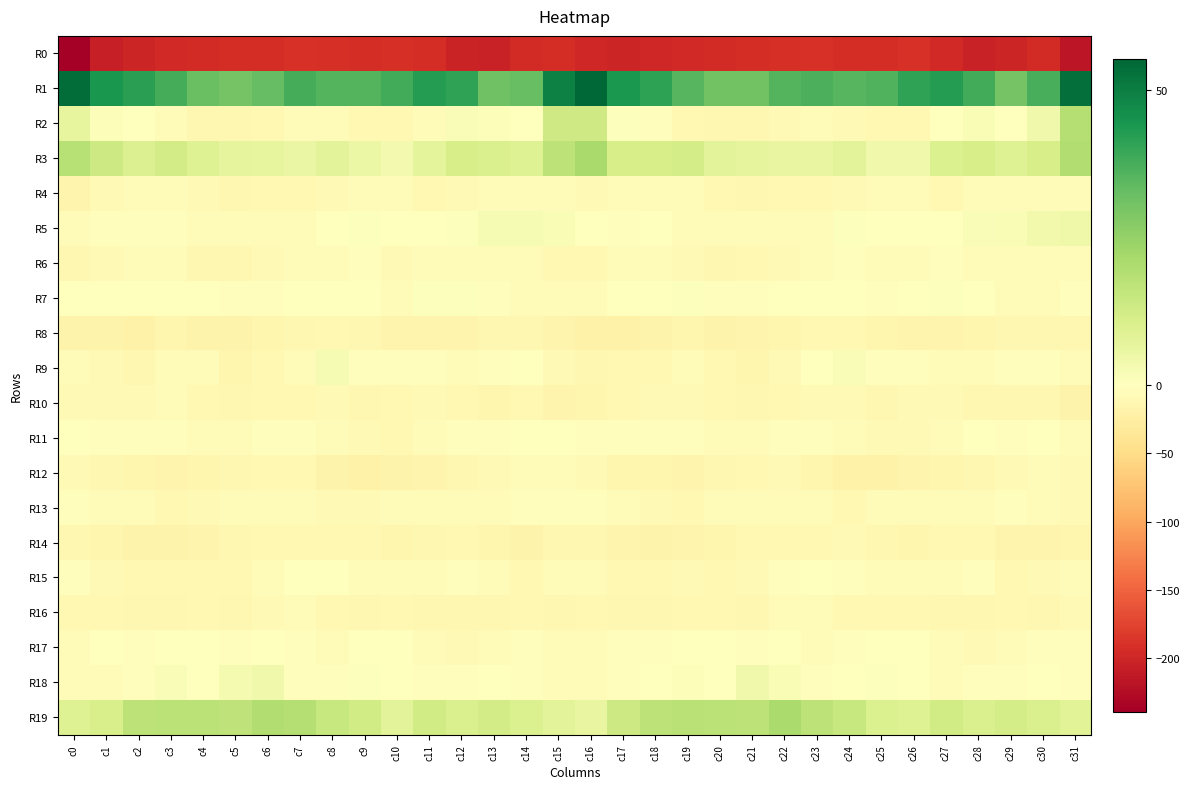

Reading left to right, what are all the values shown in this chart?

R0: c0=-239.6	c1=-206.3	c2=-200.9	c3=-198.1	c4=-195.9	c5=-194.2	c6=-192.9	c7=-189.2	c8=-191.8	c9=-193.9	c10=-191.1	c11=-194.3	c12=-202.7	c13=-204.9	c14=-196.3	c15=-194.6	c16=-198.8	c17=-201.9	c18=-199.9	c19=-197.3	c20=-195.3	c21=-193.9	c22=-191.4	c23=-189.2	c24=-193.8	c25=-192.9	c26=-190.7	c27=-197.8	c28=-205.0	c29=-201.3	c30=-195.4	c31=-216.3
R1: c0=53.6	c1=44.2	c2=41.8	c3=38.0	c4=32.2	c5=30.4	c6=33.1	c7=37.7	c8=35.5	c9=35.8	c10=38.1	c11=42.5	c12=40.9	c13=31.5	c14=32.8	c15=49.4	c16=55.3	c17=43.7	c18=41.2	c19=35.4	c20=30.8	c21=30.7	c22=35.5	c23=37.1	c24=35.2	c25=36.1	c26=40.7	c27=42.4	c28=38.1	c29=30.5	c30=37.5	c31=53.5
R2: c0=6.7	c1=1.2	c2=-1.4	c3=-7.2	c4=-11.3	c5=-12.0	c6=-9.5	c7=-5.0	c8=-7.4	c9=-10.1	c10=-10.7	c11=-5.2	c12=1.3	c13=0.9	c14=0.4	c15=13.3	c16=13.1	c17=0.6	c18=-2.6	c19=-9.4	c20=-12.1	c21=-11.2	c22=-7.9	c23=-5.0	c24=-8.9	c25=-10.5	c26=-9.7	c27=-1.7	c28=2.1	c29=-0.2	c30=4.1	c31=19.0
R3: c0=18.4	c1=13.6	c2=9.8	c3=12.4	c4=9.4	c5=7.3	c6=6.8	c7=6.0	c8=8.0	c9=5.6	c10=3.4	c11=7.7	c12=11.6	c13=10.5	c14=9.1	c15=17.1	c16=21.6	c17=11.5	c18=11.5	c19=11.8	c20=8.1	c21=7.1	c22=6.4	c23=6.3	c24=7.9	c25=4.2	c26=4.2	c27=10.0	c28=11.5	c29=9.2	c30=11.2	c31=19.5
R4: c0=-16.8	c1=-8.2	c2=-4.6	c3=-5.6	c4=-7.6	c5=-11.8	c6=-10.3	c7=-9.8	c8=-8.6	c9=-6.7	c10=-5.5	c11=-9.7	c12=-8.1	c13=-5.0	c14=-6.0	c15=-6.3	c16=-7.6	c17=-6.0	c18=-4.6	c19=-5.7	c20=-9.4	c21=-11.9	c22=-9.7	c23=-9.4	c24=-8.4	c25=-5.2	c26=-7.2	c27=-10.0	c28=-6.7	c29=-5.2	c30=-5.6	c31=-4.3
R5: c0=-4.6	c1=-2.8	c2=-1.9	c3=-3.1	c4=-5.3	c5=-5.7	c6=-6.7	c7=-6.7	c8=-1.0	c9=0.5	c10=-1.5	c11=-0.6	c12=0.5	c13=2.4	c14=2.5	c15=1.9	c16=-0.8	c17=-2.6	c18=-1.8	c19=-4.1	c20=-5.2	c21=-6.1	c22=-7.4	c23=-4.7	c24=0.8	c25=-0.7	c26=-1.3	c27=-0.7	c28=1.7	c29=2.2	c30=3.6	c31=4.5
R6: c0=-11.9	c1=-7.9	c2=-5.9	c3=-6.3	c4=-11.7	c5=-12.2	c6=-8.9	c7=-6.4	c8=-5.6	c9=-3.2	c10=-8.4	c11=-4.1	c12=-4.3	c13=-5.9	c14=-6.5	c15=-10.1	c16=-10.5	c17=-7.1	c18=-5.9	c19=-7.7	c20=-12.7	c21=-11.1	c22=-7.5	c23=-6.7	c24=-3.0	c25=-6.3	c26=-6.9	c27=-3.5	c28=-4.9	c29=-6.2	c30=-6.5	c31=-6.7
R7: c0=-0.4	c1=-1.2	c2=-0.8	c3=0.3	c4=-1.4	c5=-3.1	c6=-2.3	c7=-1.1	c8=-1.6	c9=-1.4	c10=-3.8	c11=0.6	c12=0.7	c13=-3.0	c14=-6.5	c15=-6.8	c16=-4.6	c17=-1.8	c18=-0.8	c19=0.7	c20=-2.4	c21=-3.0	c22=-1.8	c23=-1.5	c24=-0.7	c25=-3.4	c26=-1.6	c27=0.8	c28=0.0	c29=-5.3	c30=-5.2	c31=-2.4
R8: c0=-16.9	c1=-18.1	c2=-18.9	c3=-14.2	c4=-17.1	c5=-17.1	c6=-14.4	c7=-12.8	c8=-9.5	c9=-12.6	c10=-16.5	c11=-15.6	c12=-15.8	c13=-12.2	c14=-12.2	c15=-16.6	c16=-20.1	c17=-19.5	c18=-17.6	c19=-13.7	c20=-18.1	c21=-16.0	c22=-14.3	c23=-11.0	c24=-10.3	c25=-14.6	c26=-16.0	c27=-16.0	c28=-14.8	c29=-12.1	c30=-12.1	c31=-11.6
R9: c0=-7.1	c1=-8.7	c2=-11.7	c3=-5.5	c4=-7.3	c5=-13.6	c6=-10.8	c7=-4.6	c8=2.2	c9=-2.0	c10=-3.0	c11=-3.2	c12=-3.9	c13=-3.6	c14=-1.8	c15=-8.3	c16=-11.3	c17=-10.9	c18=-10.5	c19=-3.8	c20=-10.2	c21=-13.9	c22=-8.6	c23=-1.5	c24=1.7	c25=-3.3	c26=-2.5	c27=-4.0	c28=-4.0	c29=-2.7	c30=-3.0	c31=-5.2
R10: c0=-7.8	c1=-8.8	c2=-9.2	c3=-7.4	c4=-9.4	c5=-11.5	c6=-10.9	c7=-9.4	c8=-7.8	c9=-12.3	c10=-10.4	c11=-7.7	c12=-10.1	c13=-13.9	c14=-11.1	c15=-15.0	c16=-13.4	c17=-10.0	c18=-8.4	c19=-7.8	c20=-10.1	c21=-11.8	c22=-10.3	c23=-8.6	c24=-9.2	c25=-12.3	c26=-9.3	c27=-7.6	c28=-12.1	c29=-12.8	c30=-12.4	c31=-16.9
R11: c0=-0.1	c1=-2.5	c2=-2.6	c3=-2.1	c4=-3.9	c5=-6.1	c6=-3.3	c7=-3.4	c8=-4.3	c9=-7.5	c10=-9.7	c11=-6.6	c12=-2.6	c13=-1.9	c14=-0.8	c15=-1.6	c16=-2.8	c17=-3.2	c18=-1.9	c19=-2.7	c20=-5.2	c21=-5.2	c22=-2.9	c23=-3.7	c24=-5.6	c25=-8.5	c26=-9.2	c27=-4.8	c28=-1.6	c29=-1.9	c30=-1.4	c31=-4.7
R12: c0=-8.5	c1=-12.9	c2=-13.7	c3=-15.4	c4=-14.2	c5=-11.4	c6=-9.5	c7=-10.6	c8=-18.4	c9=-19.9	c10=-17.6	c11=-15.3	c12=-12.2	c13=-9.3	c14=-7.1	c15=-5.6	c16=-8.1	c17=-13.7	c18=-13.7	c19=-15.9	c20=-12.9	c21=-10.9	c22=-8.7	c23=-13.5	c24=-20.6	c25=-18.7	c26=-16.8	c27=-13.9	c28=-11.4	c29=-8.5	c30=-7.1	c31=-8.3
R13: c0=-3.5	c1=-6.3	c2=-7.4	c3=-10.2	c4=-8.2	c5=-3.8	c6=-5.8	c7=-6.3	c8=-9.3	c9=-8.6	c10=-5.8	c11=-5.2	c12=-6.0	c13=-4.3	c14=-3.0	c15=-3.3	c16=-3.3	c17=-6.4	c18=-8.4	c19=-10.6	c20=-5.6	c21=-4.3	c22=-6.1	c23=-6.9	c24=-10.4	c25=-6.8	c26=-5.4	c27=-5.6	c28=-6.0	c29=-3.6	c30=-4.0	c31=-7.6
R14: c0=-12.5	c1=-14.5	c2=-17.5	c3=-16.9	c4=-16.4	c5=-11.3	c6=-10.1	c7=-10.6	c8=-9.4	c9=-11.2	c10=-14.4	c11=-11.3	c12=-9.7	c13=-14.0	c14=-17.0	c15=-12.8	c16=-11.4	c17=-15.2	c18=-17.7	c19=-16.8	c20=-14.4	c21=-10.4	c22=-9.9	c23=-10.6	c24=-9.2	c25=-12.7	c26=-14.0	c27=-10.0	c28=-10.7	c29=-16.1	c30=-16.6	c31=-14.0
R15: c0=-2.2	c1=-8.5	c2=-11.0	c3=-9.7	c4=-10.5	c5=-10.5	c6=-5.5	c7=-0.7	c8=-1.2	c9=-6.5	c10=-7.4	c11=-5.6	c12=-2.6	c13=-7.3	c14=-10.0	c15=-7.4	c16=-6.0	c17=-9.8	c18=-10.8	c19=-9.2	c20=-10.8	c21=-9.3	c22=-3.2	c23=-0.2	c24=-3.1	c25=-7.2	c26=-7.3	c27=-4.2	c28=-3.1	c29=-9.5	c30=-9.1	c31=-5.5
R16: c0=-9.5	c1=-11.2	c2=-11.9	c3=-11.9	c4=-10.4	c5=-11.8	c6=-8.8	c7=-5.7	c8=-9.5	c9=-11.5	c10=-10.0	c11=-12.5	c12=-12.5	c13=-12.5	c14=-10.4	c15=-12.6	c16=-10.9	c17=-11.7	c18=-12.3	c19=-10.4	c20=-11.0	c21=-11.3	c22=-7.5	c23=-6.2	c24=-11.2	c25=-10.2	c26=-11.2	c27=-12.5	c28=-13.0	c29=-11.2	c30=-11.3	c31=-9.3
R17: c0=-4.0	c1=-1.4	c2=-2.8	c3=-1.2	c4=0.3	c5=-2.6	c6=-1.0	c7=-3.7	c8=-4.2	c9=-1.4	c10=-0.5	c11=-5.1	c12=-8.2	c13=-6.3	c14=-2.3	c15=-4.9	c16=-4.2	c17=-1.9	c18=-2.8	c19=0.4	c20=-0.9	c21=-2.2	c22=-1.8	c23=-4.3	c24=-2.9	c25=-0.3	c26=-1.8	c27=-7.3	c28=-7.9	c29=-4.4	c30=-2.3	c31=-2.4
R18: c0=-5.4	c1=-4.0	c2=-1.9	c3=1.3	c4=-0.4	c5=2.7	c6=4.0	c7=-2.1	c8=-3.0	c9=0.6	c10=-0.7	c11=-3.5	c12=-3.6	c13=-1.5	c14=-1.9	c15=-4.2	c16=-6.0	c17=-3.7	c18=-0.3	c19=1.0	c20=-0.0	c21=4.0	c22=1.8	c23=-3.1	c24=-1.0	c25=0.5	c26=-1.3	c27=-4.8	c28=-2.0	c29=-2.0	c30=-1.1	c31=-1.9
R19: c0=9.3	c1=11.2	c2=17.0	c3=17.3	c4=17.7	c5=16.8	c6=19.8	c7=19.0	c8=15.0	c9=12.7	c10=8.1	c11=12.7	c12=10.7	c13=12.3	c14=10.2	c15=8.1	c16=6.3	c17=13.4	c18=17.1	c19=17.9	c20=17.3	c21=17.0	c22=21.0	c23=17.0	c24=14.9	c25=10.3	c26=9.4	c27=12.8	c28=10.7	c29=11.7	c30=10.5	c31=8.4